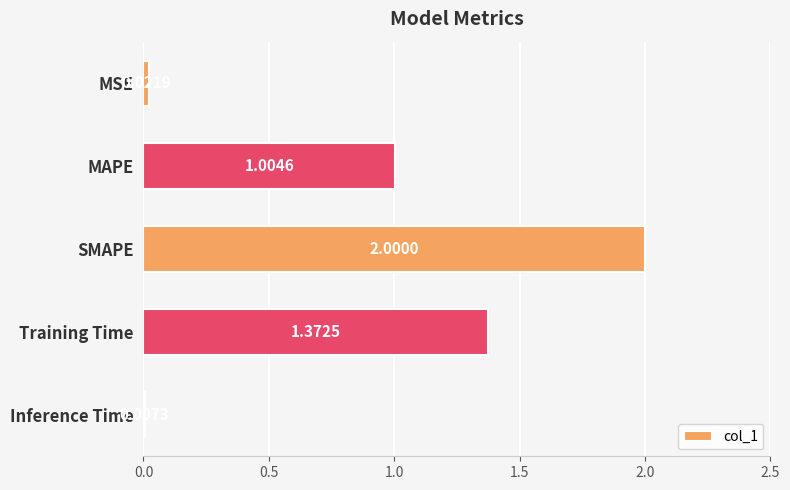

Where is the data nearest to the value 1?

MAPE